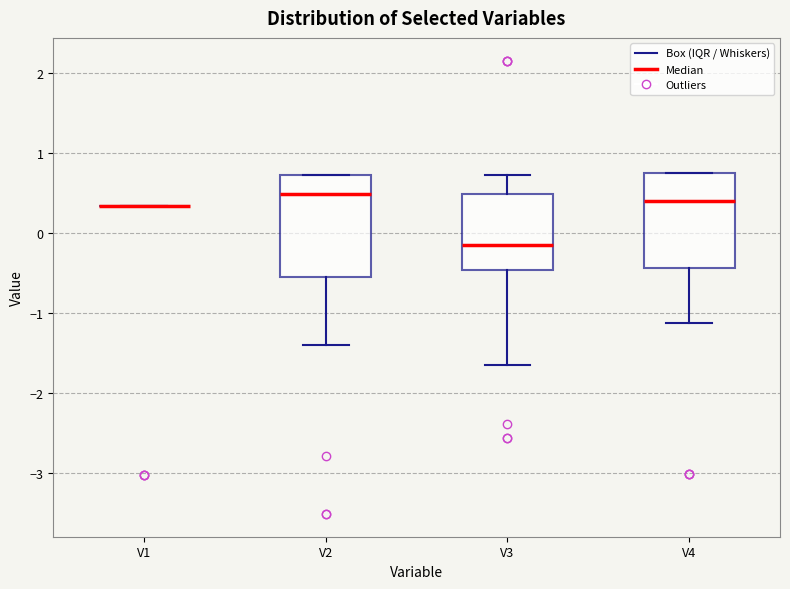

Where does the lower whisker of the box for V4 end on the y-axis? The values are not printed on the chart, so give them approximately, as read against the axis.

-1.1